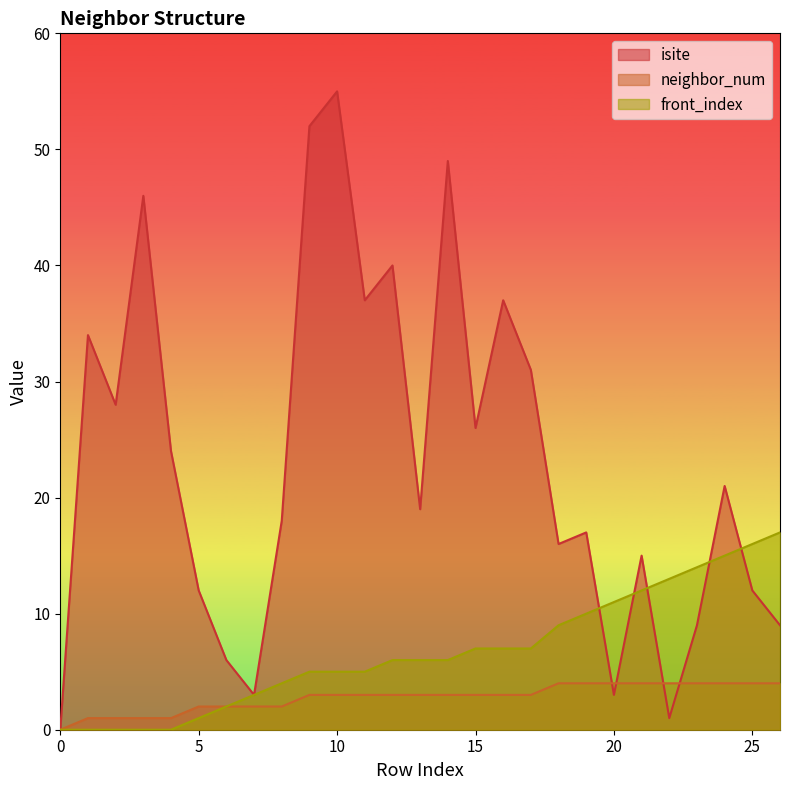

At 15, list the series in order from smallest to largest.

neighbor_num, front_index, isite